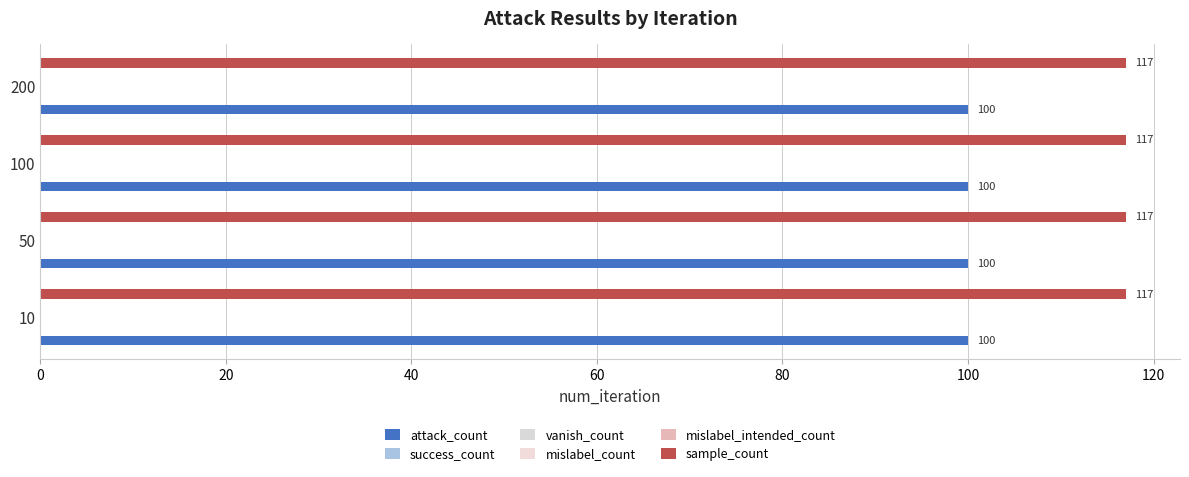

What is the difference between the highest and lowest values at 200?

117